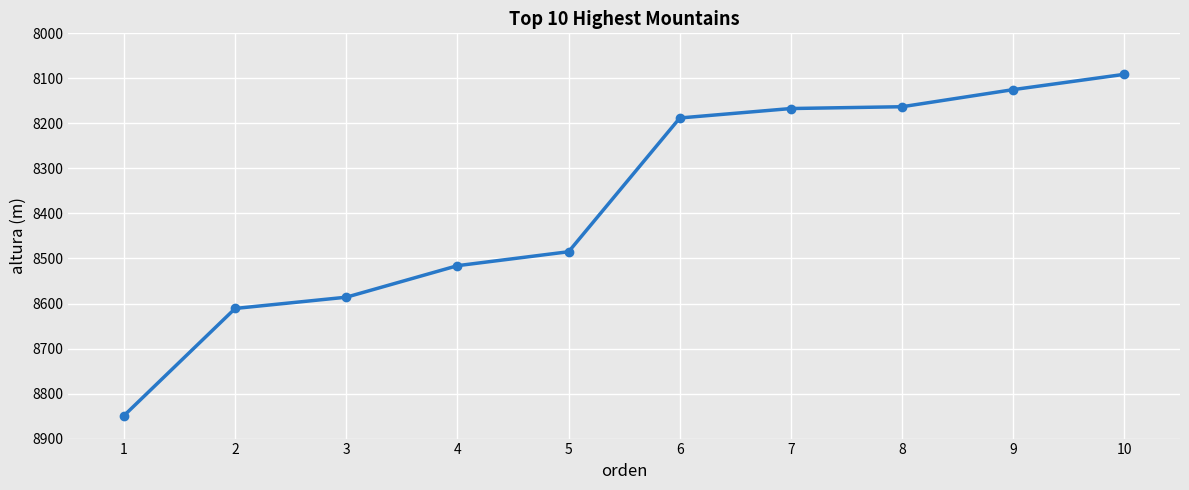

Reading left to right, transcribe all the data shown in this chart.

8849	8611	8586	8516	8485	8188	8167	8163	8125	8091